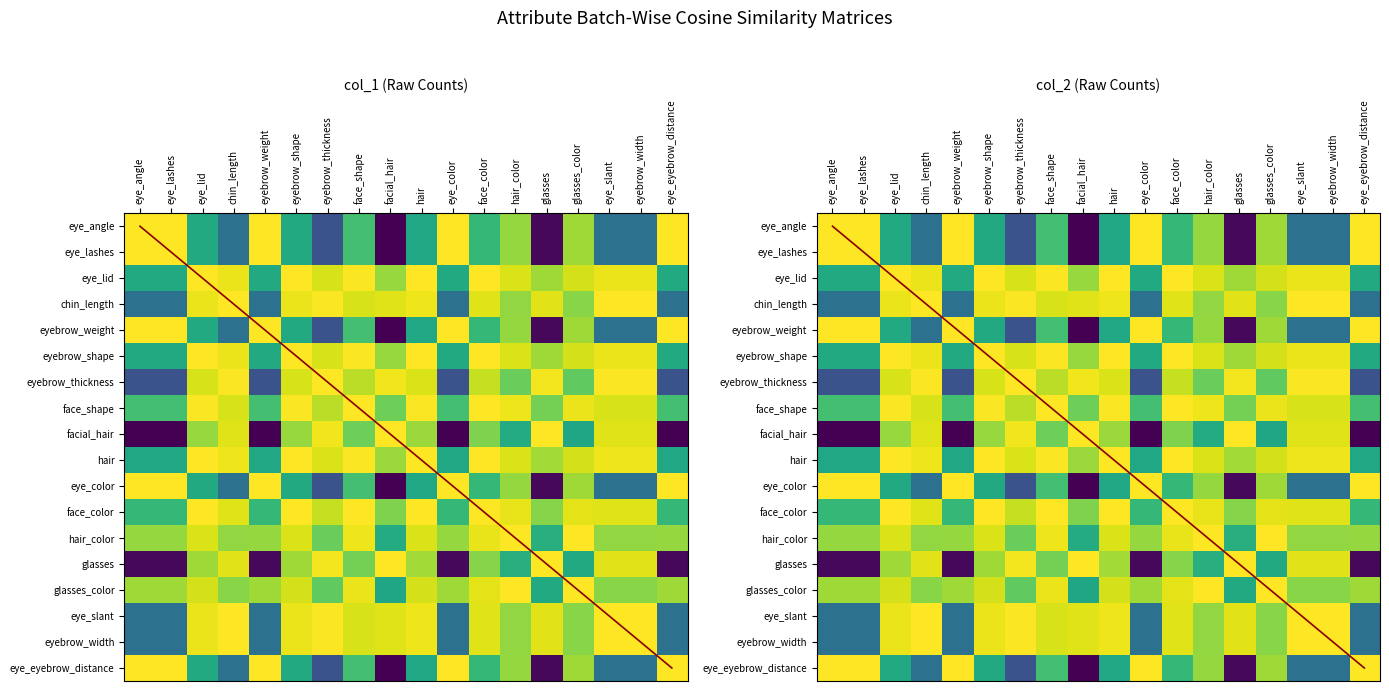

Count the number of categories in the chart.

18